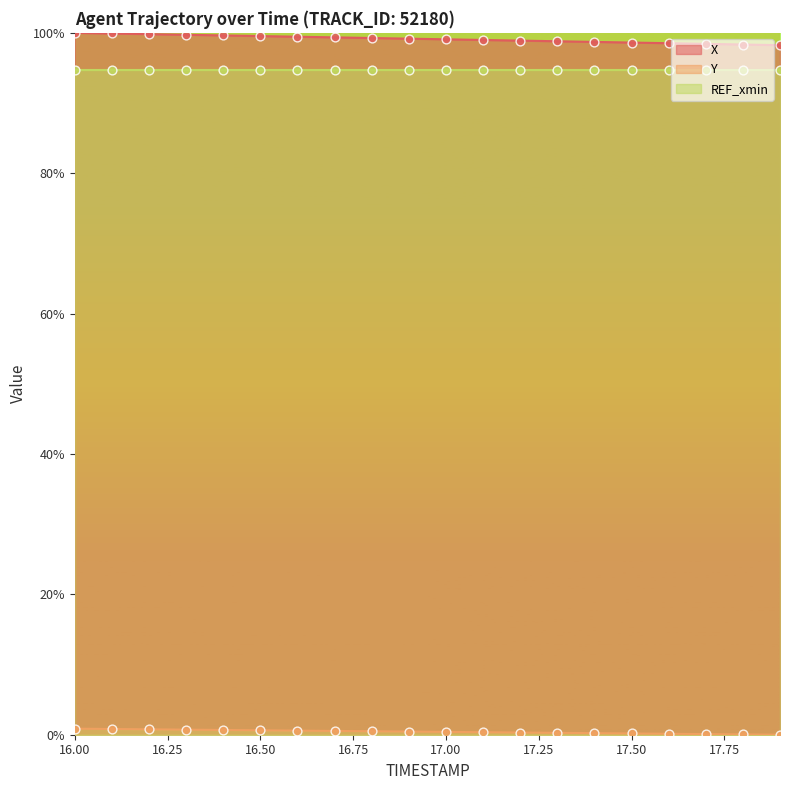

What is the maximum value for X?

100.0